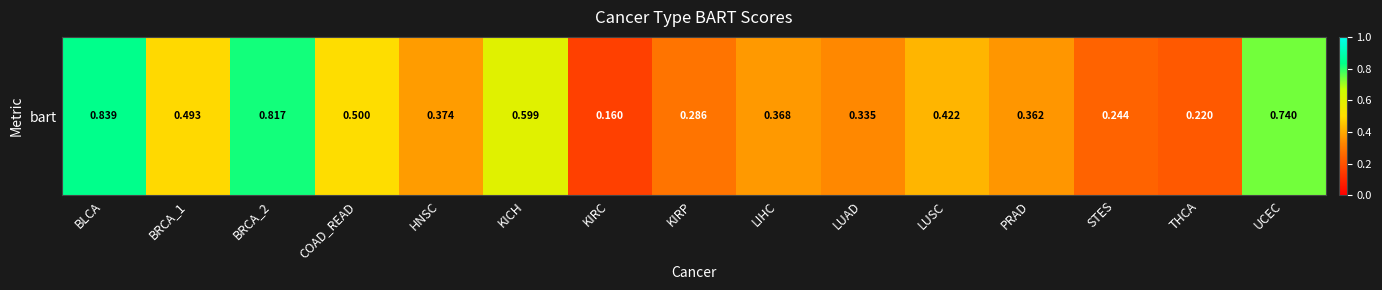

The chart shows a value of 0.3 at THCA. True or false?

False